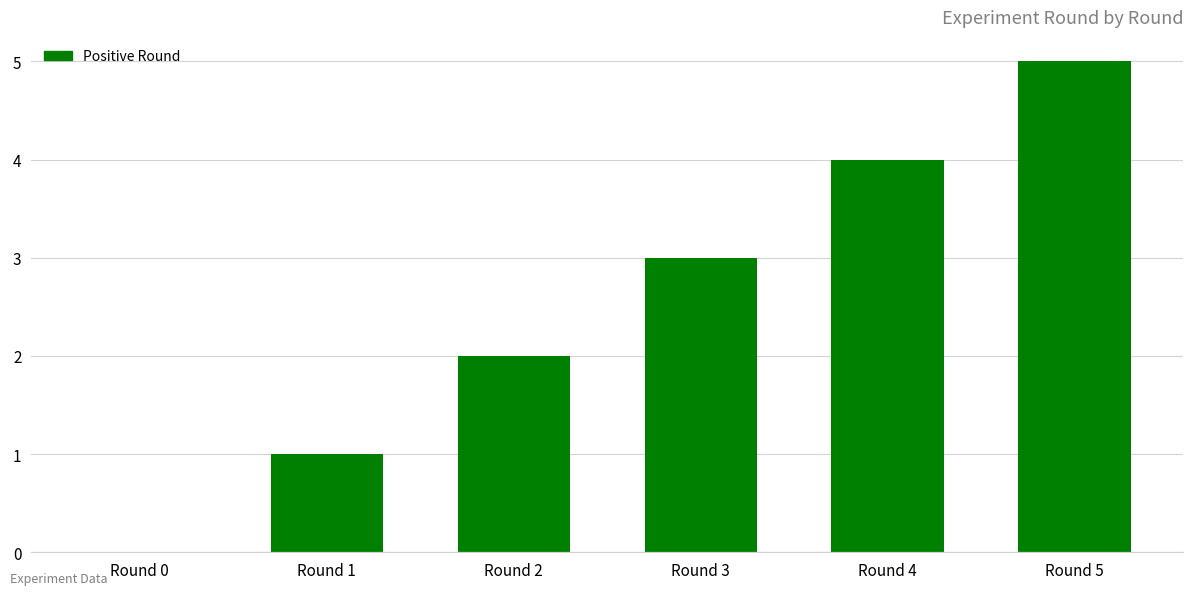

What is the maximum value shown in the chart?

5